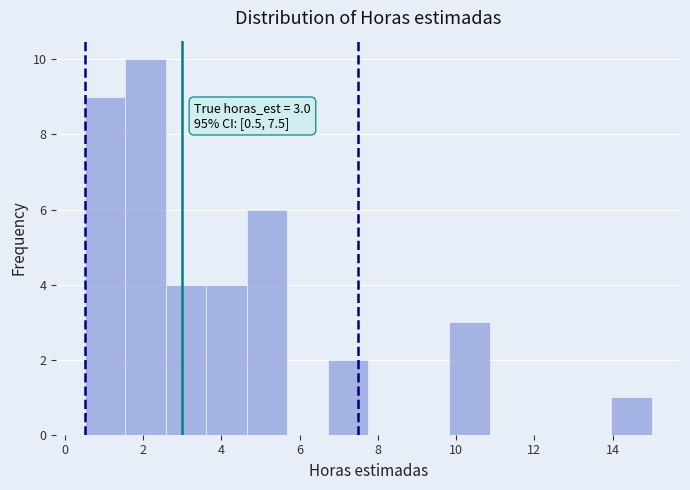

Over which range of the x-axis is the bar tallest?

1.6 to 2.6